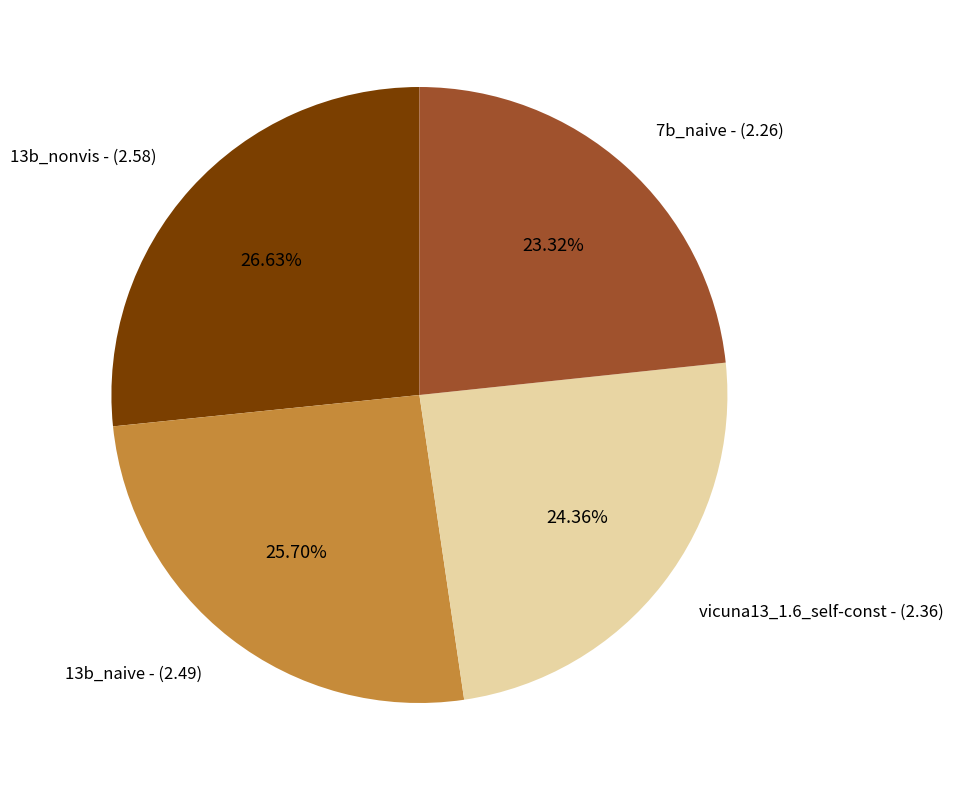

Rank the categories by value from lowest to highest.

7b_naive - (2.26), vicuna13_1.6_self-const - (2.36), 13b_naive - (2.49), 13b_nonvis - (2.58)